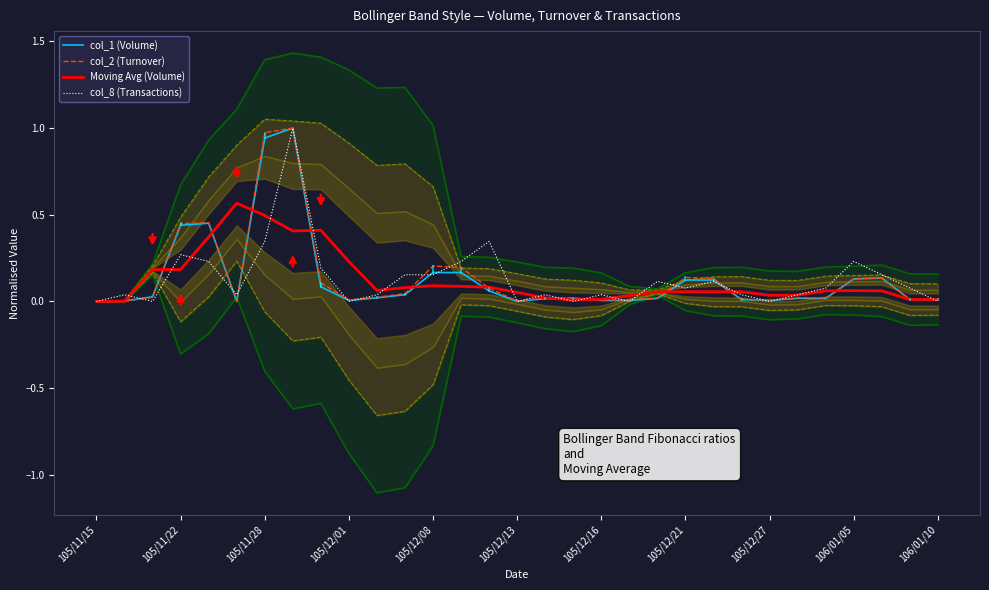

The value of col_1 (Volume) at 105/12/01 is 0.0. True or false?

True